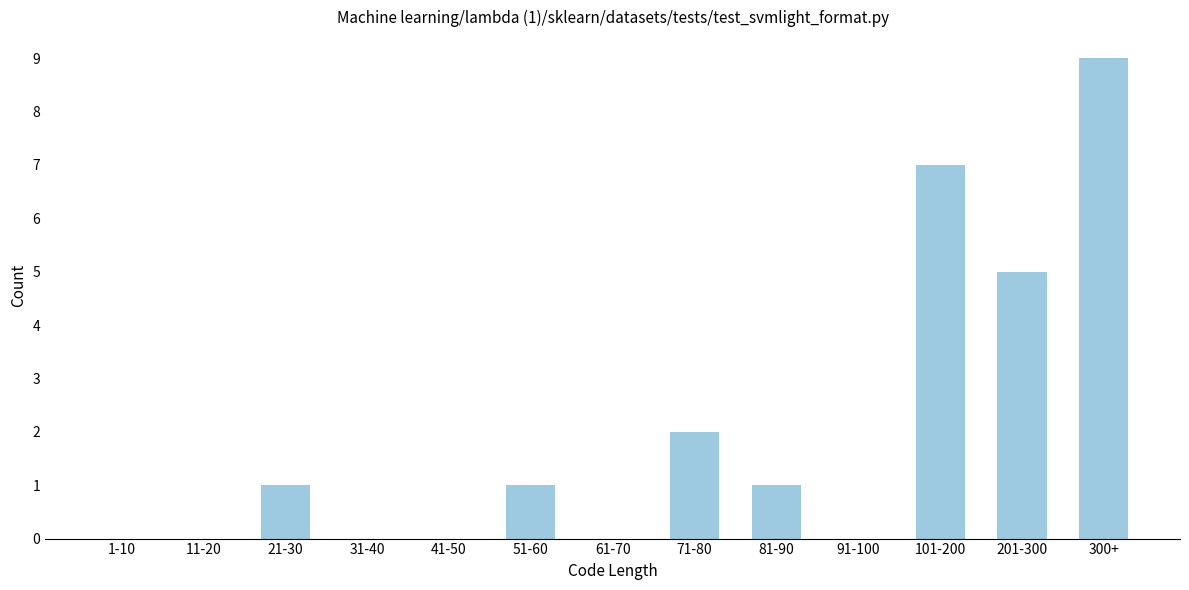

Reading left to right, extract all data points from this chart.

1-10=0	11-20=0	21-30=1	31-40=0	41-50=0	51-60=1	61-70=0	71-80=2	81-90=1	91-100=0	101-200=7	201-300=5	300+=9